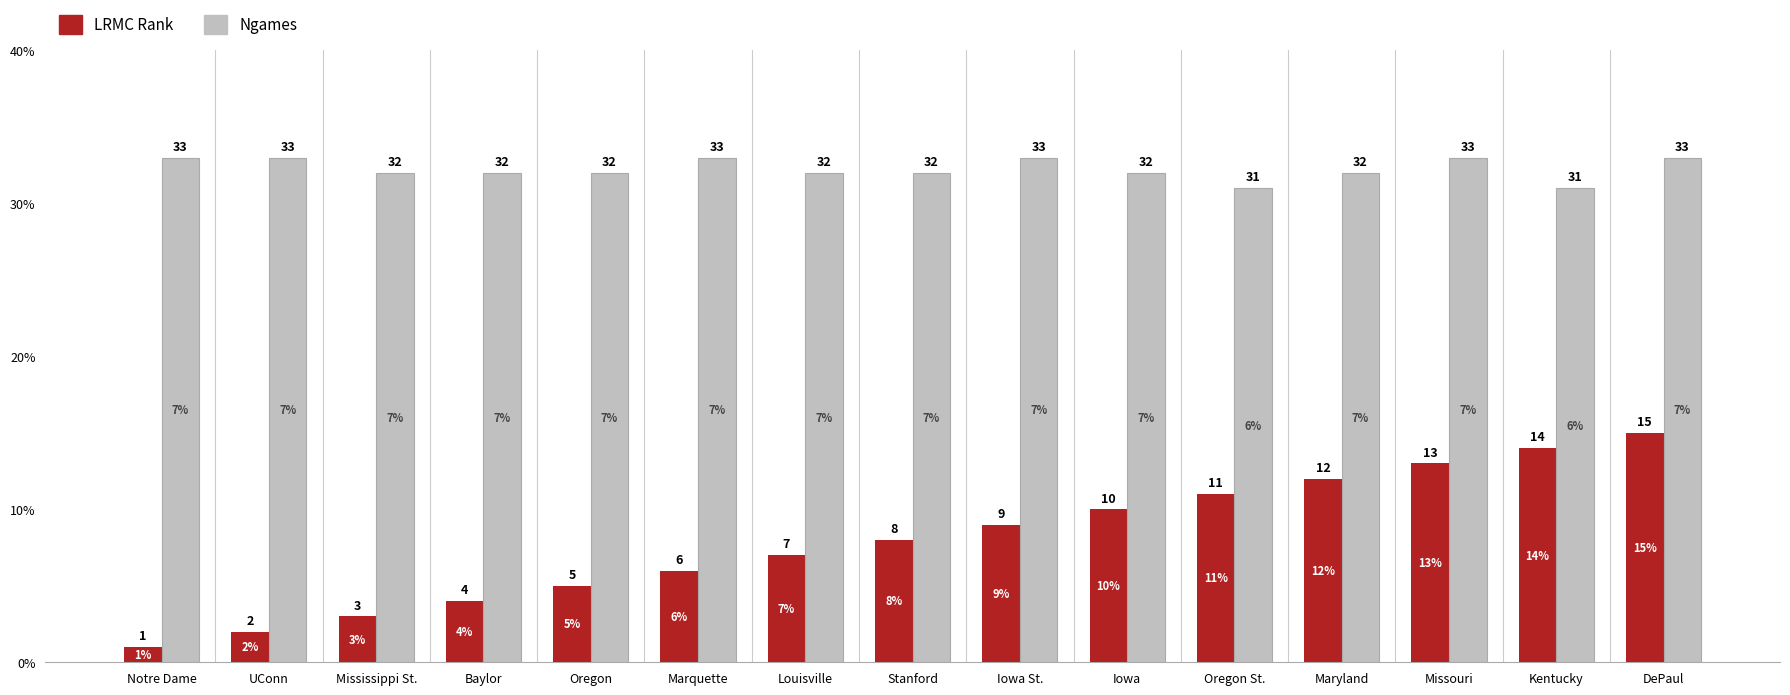

What is the difference between the LRMC Rank values at UConn and Notre Dame?

1